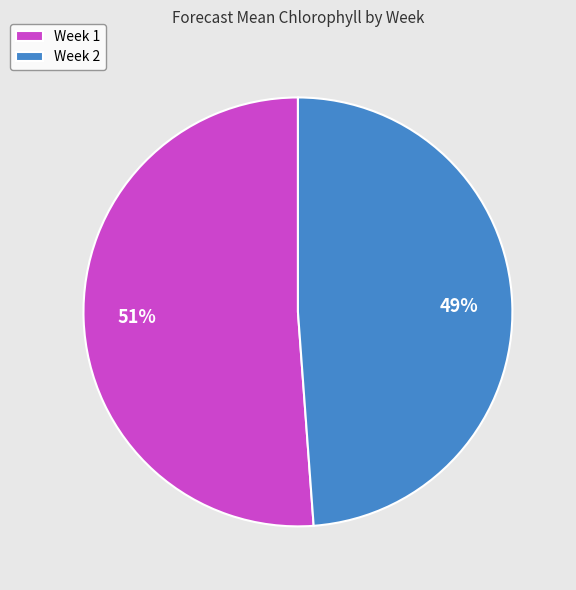

Which category has the smallest portion of the pie?

Week 2